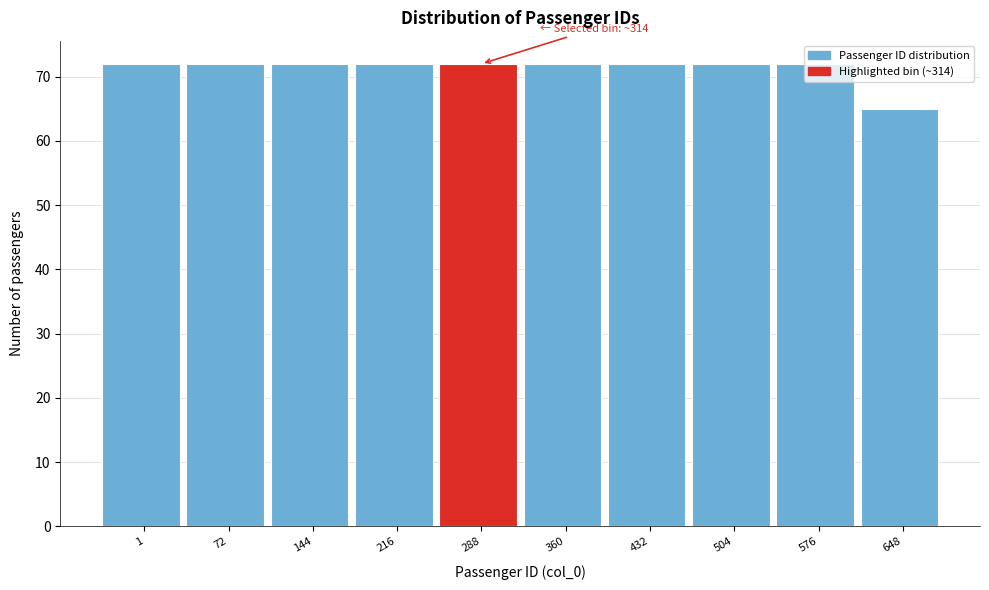

What is the ratio of the value at 576 to the value at 360?

1.0